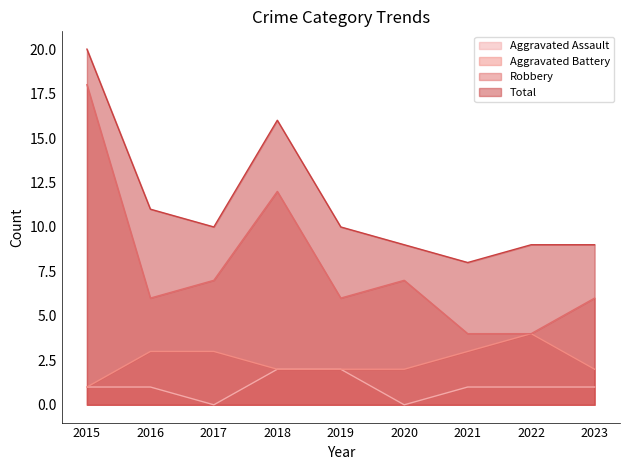

Reading right to left, transcribe all the data shown in this chart.

Aggravated Assault: 1	1	1	0	2	2	0	1	1
Aggravated Battery: 2	4	3	2	2	2	3	3	1
Robbery: 6	4	4	7	6	12	7	6	18
Total: 9	9	8	9	10	16	10	11	20